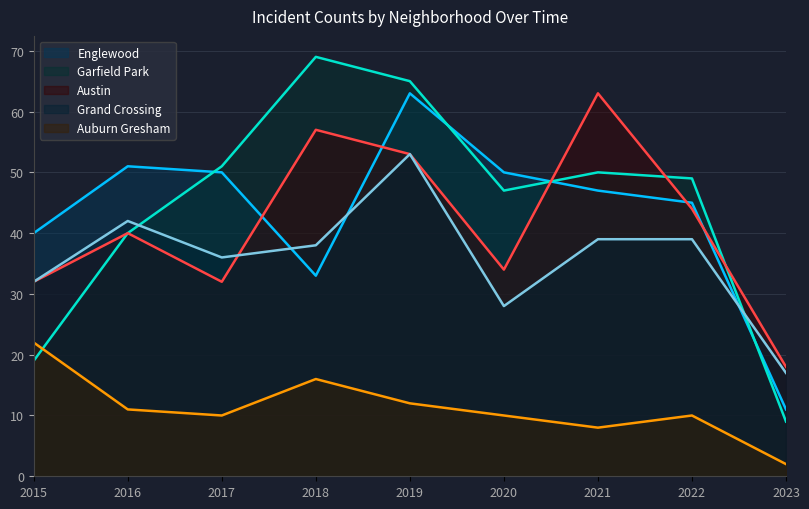

Between 2016 and 2021, which series saw the biggest shift?

Austin